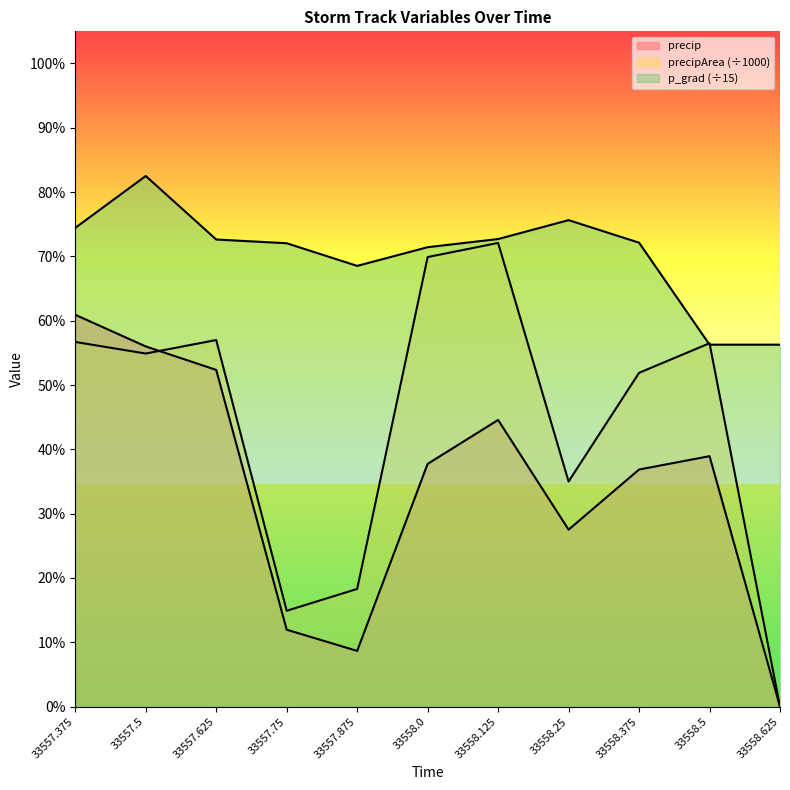

What is the label of the 10th point from the left?

33558.5